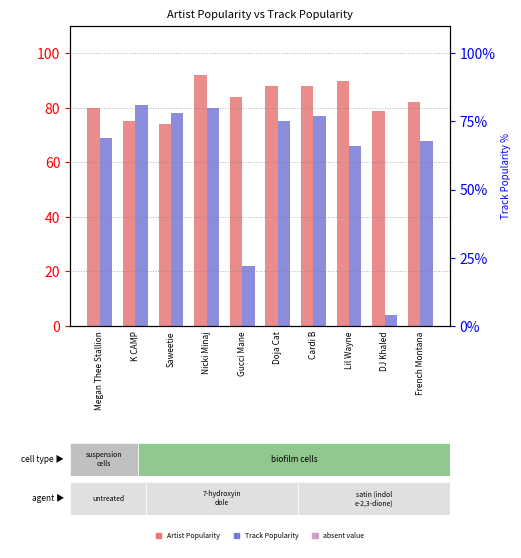

What value does the Artist Popularity series have at Nicki Minaj, to the nearest 5?

90